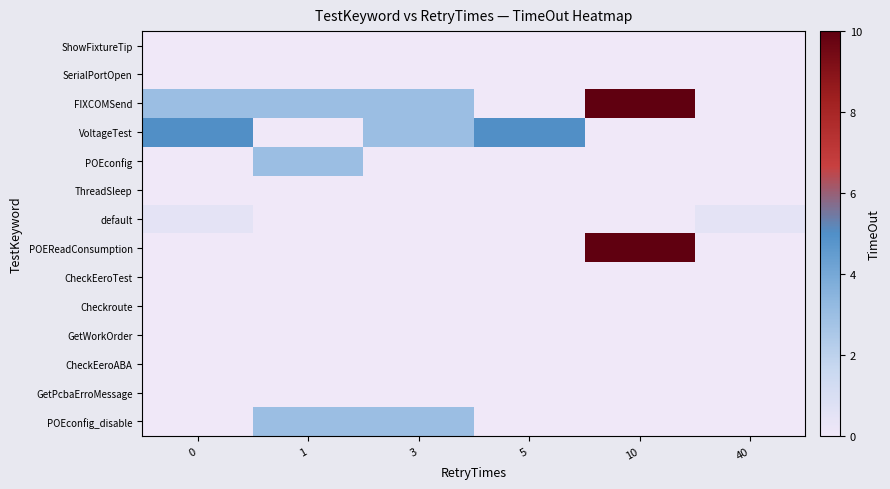

At 5, list the series in order from largest to smallest.

VoltageTest, ShowFixtureTip, SerialPortOpen, FIXCOMSend, POEconfig, ThreadSleep, default, POEReadConsumption, CheckEeroTest, Checkroute, GetWorkOrder, CheckEeroABA, GetPcbaErroMessage, POEconfig_disable